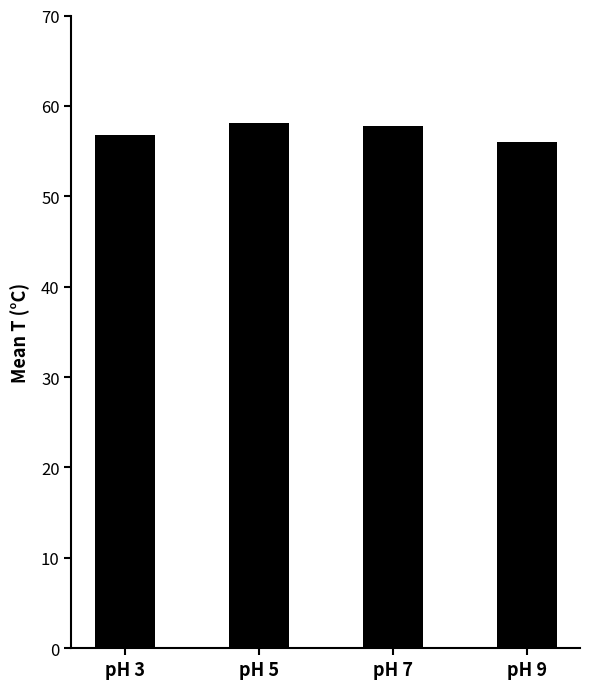

What value does the data have at pH 3?

56.7